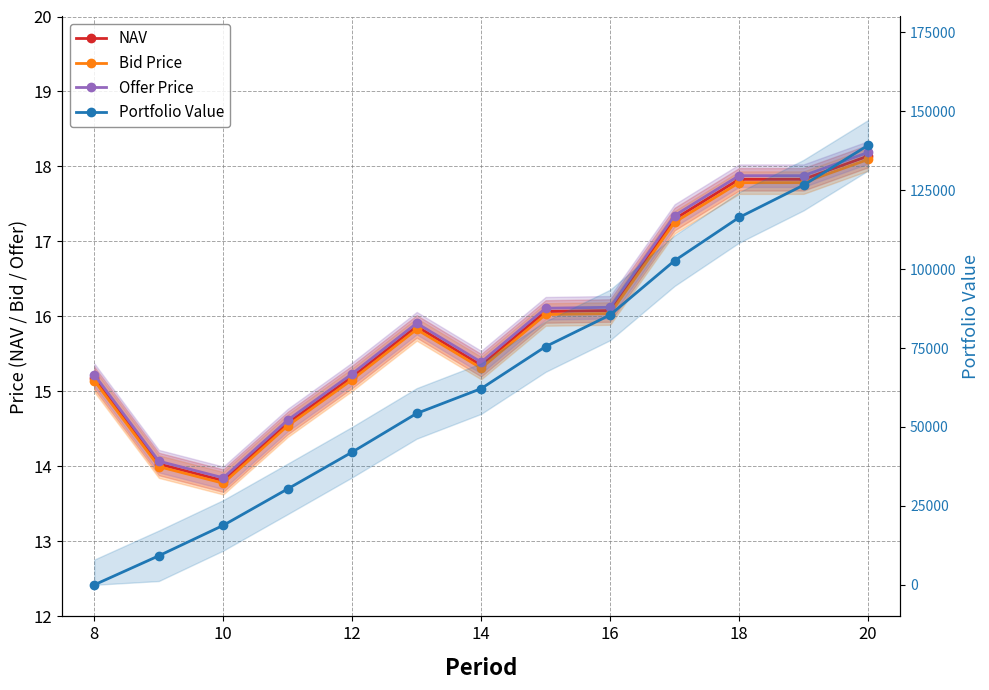

What is the maximum value for NAV?

18.1